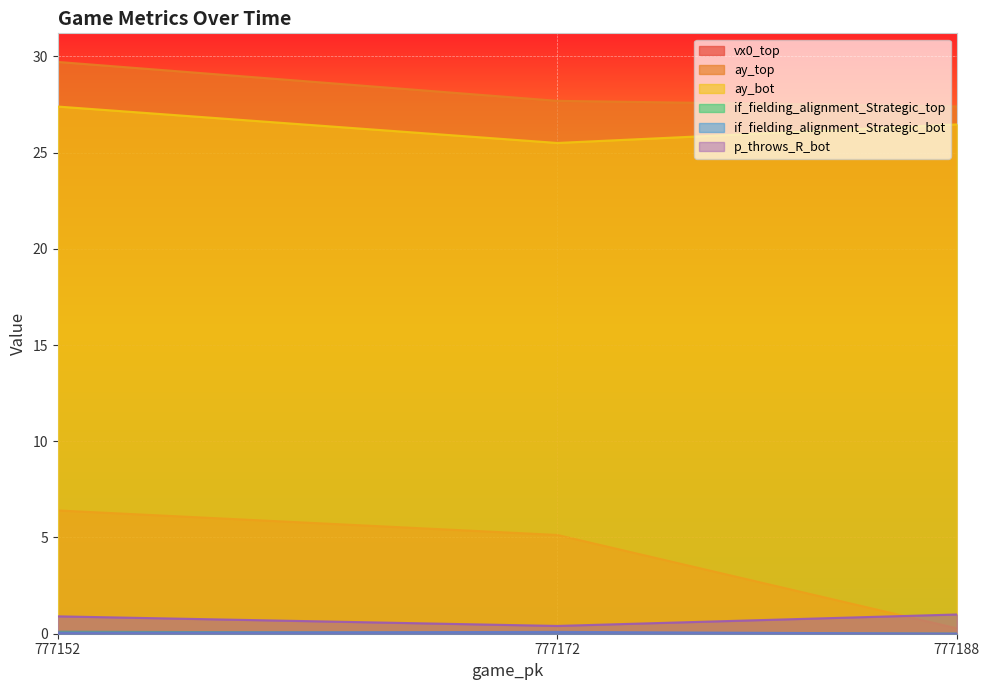

Is it true that ay_bot equals 49.0 at 777152?

False